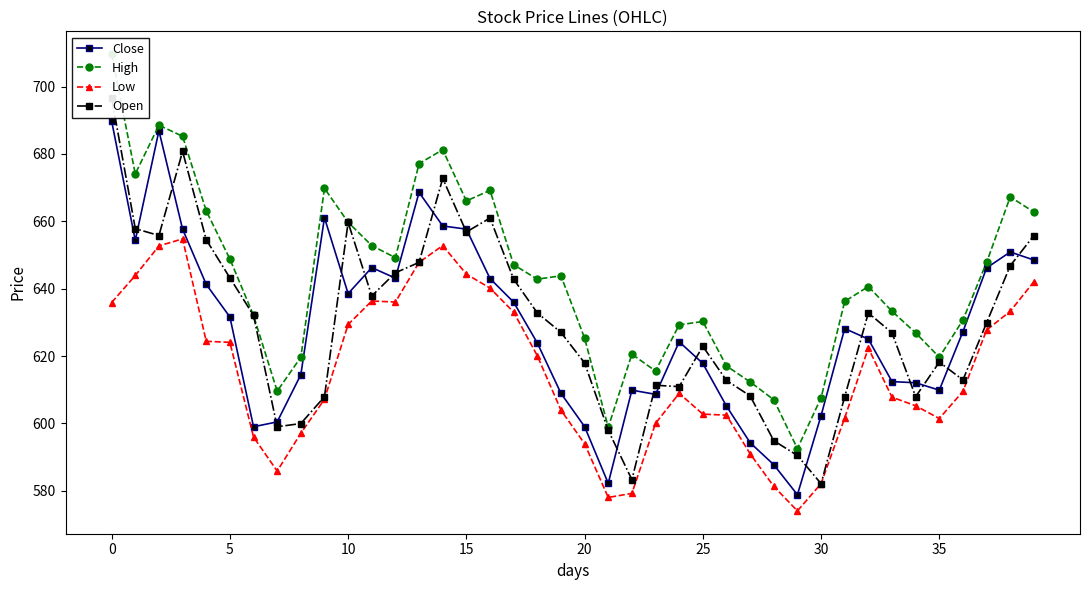

What is the minimum value shown in the chart?

574.1